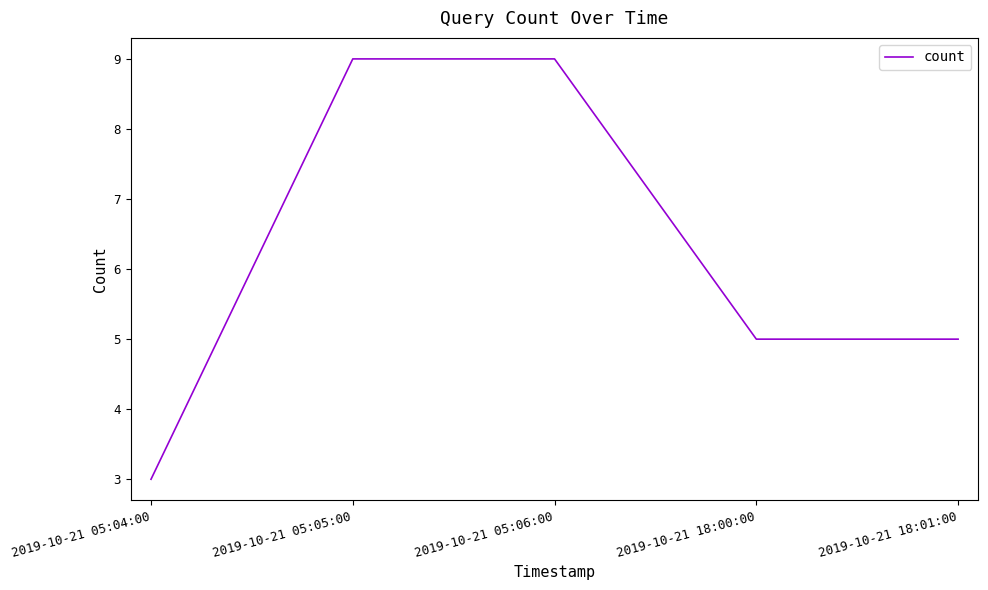

Between 2019-10-21 18:00:00 and 2019-10-21 05:05:00, which is larger?

2019-10-21 05:05:00